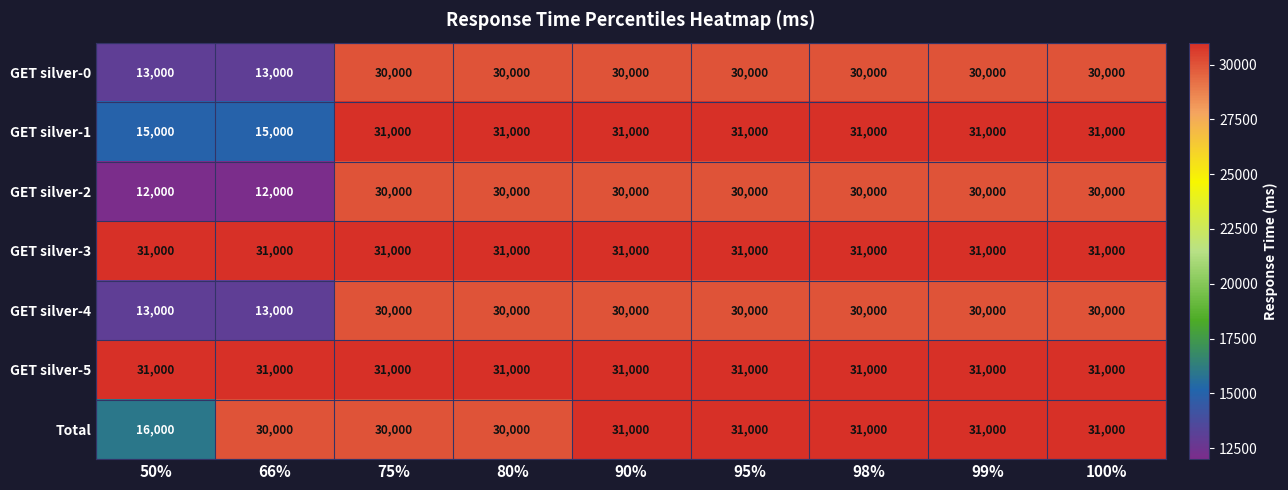

At how many categories does at least one series exceed 28542?

9